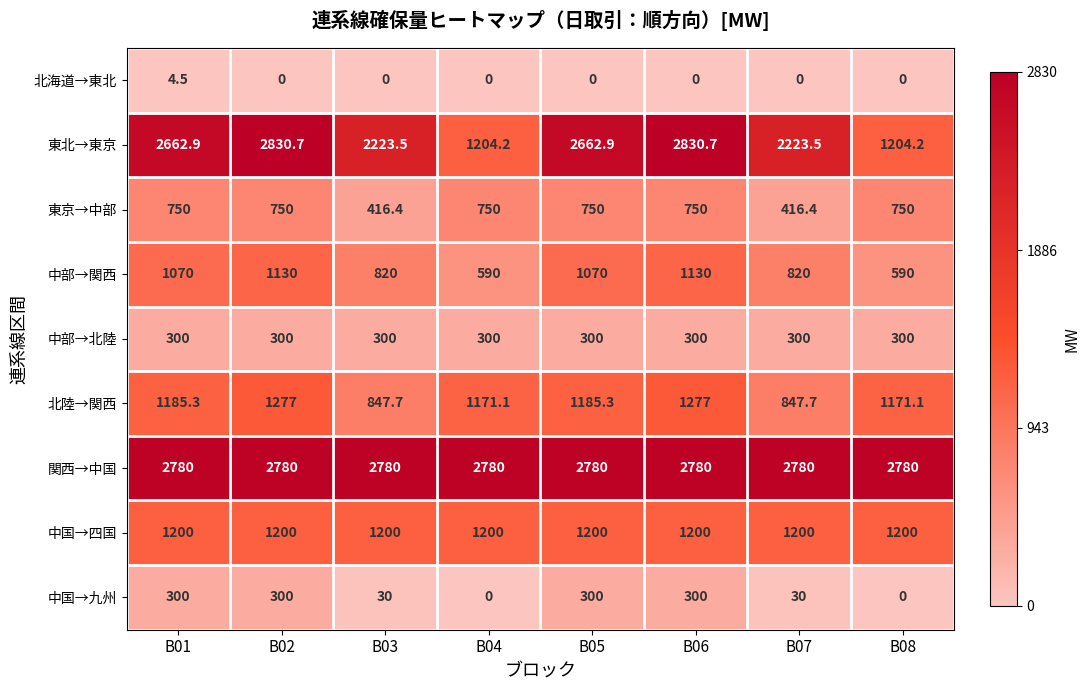

What is the total value across all series at B07?

8617.6